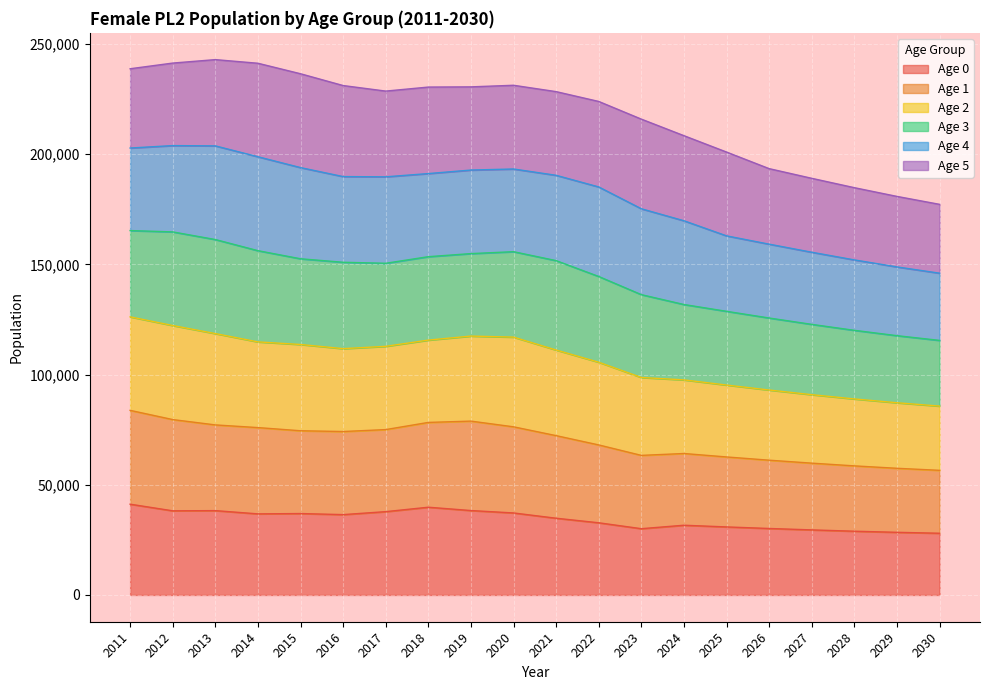

What is the minimum value for Age 0?

28009